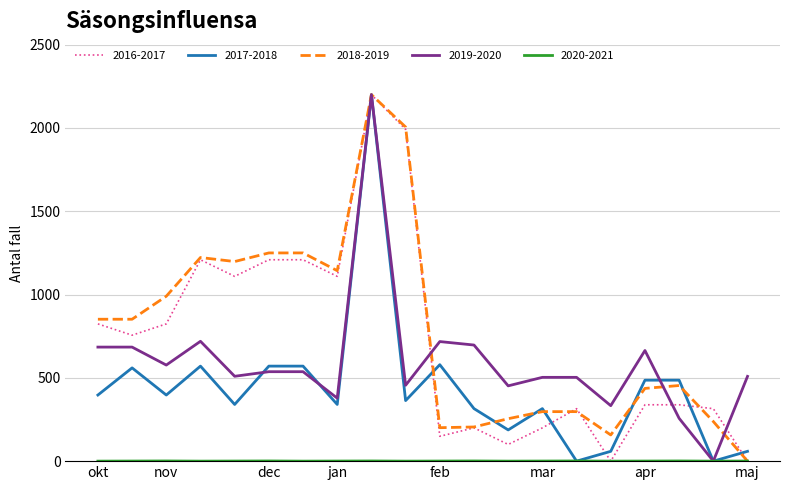

What is the highest value of the 2017-2018 series?

2200.0